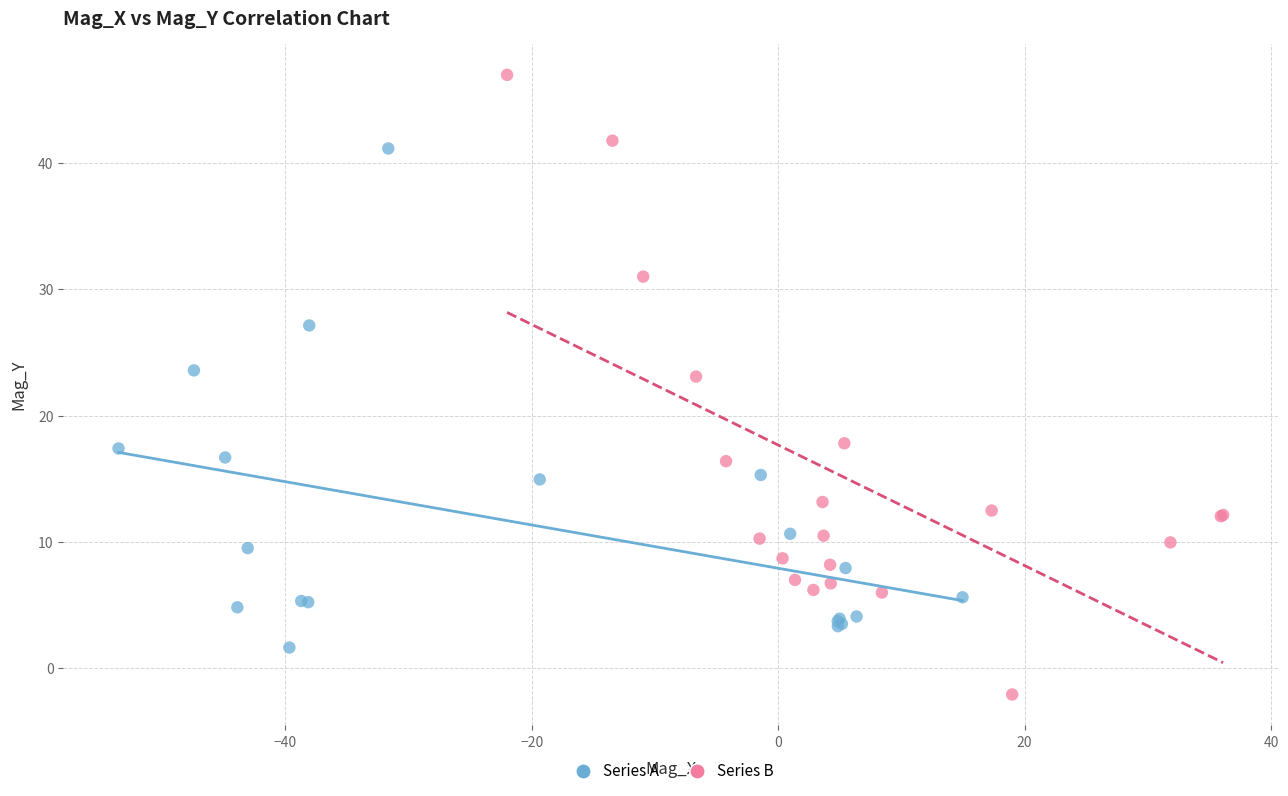

Which series has the widest spread of Y values?

Series B